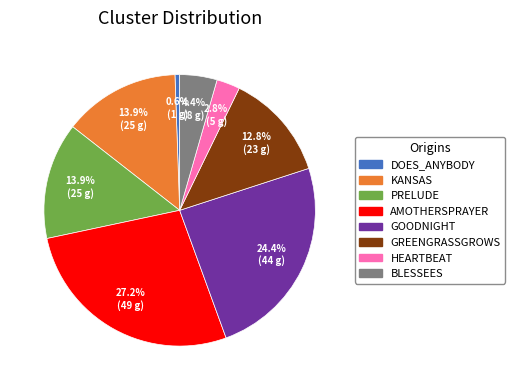

Which has a higher value, PRELUDE or DOES_ANYBODY?

PRELUDE